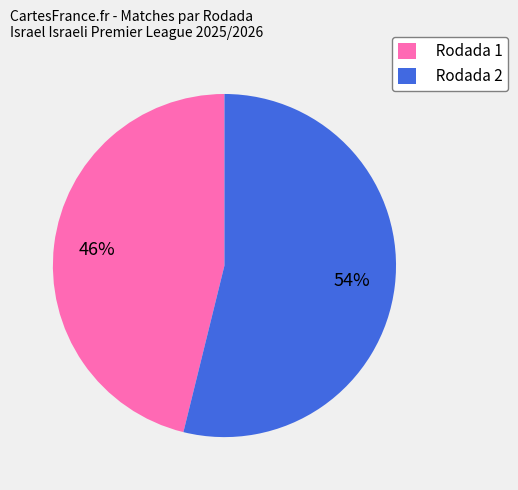

Which slice is the largest?

Rodada 2